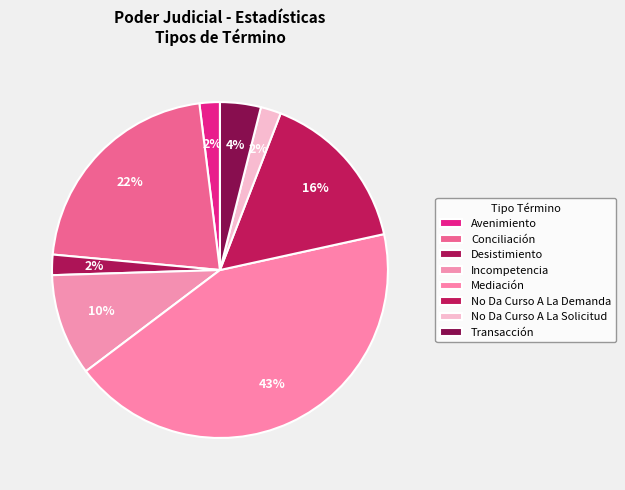

Which slice is the largest?

Mediación